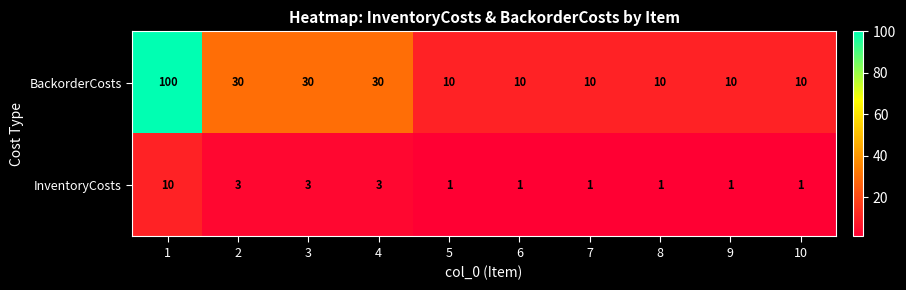

At 7, list the series in order from largest to smallest.

BackorderCosts, InventoryCosts